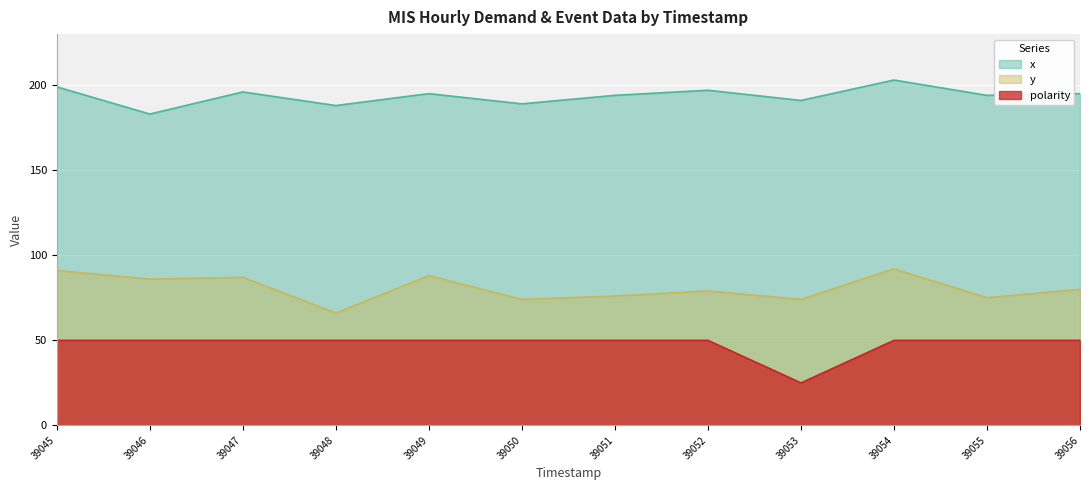

What are all the series names shown in the legend?

x, y, polarity